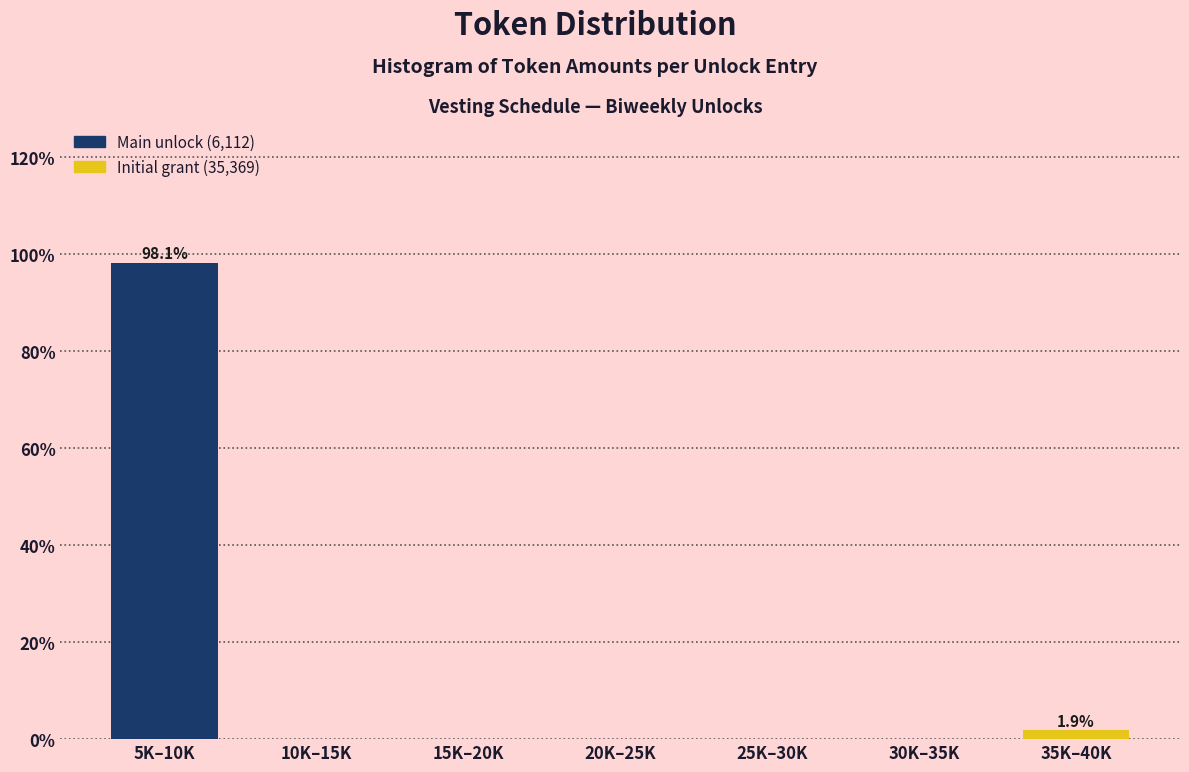

Reading right to left, extract all data points from this chart.

35K–40K=1.9	30K–35K=0.0	25K–30K=0.0	20K–25K=0.0	15K–20K=0.0	10K–15K=0.0	5K–10K=98.1